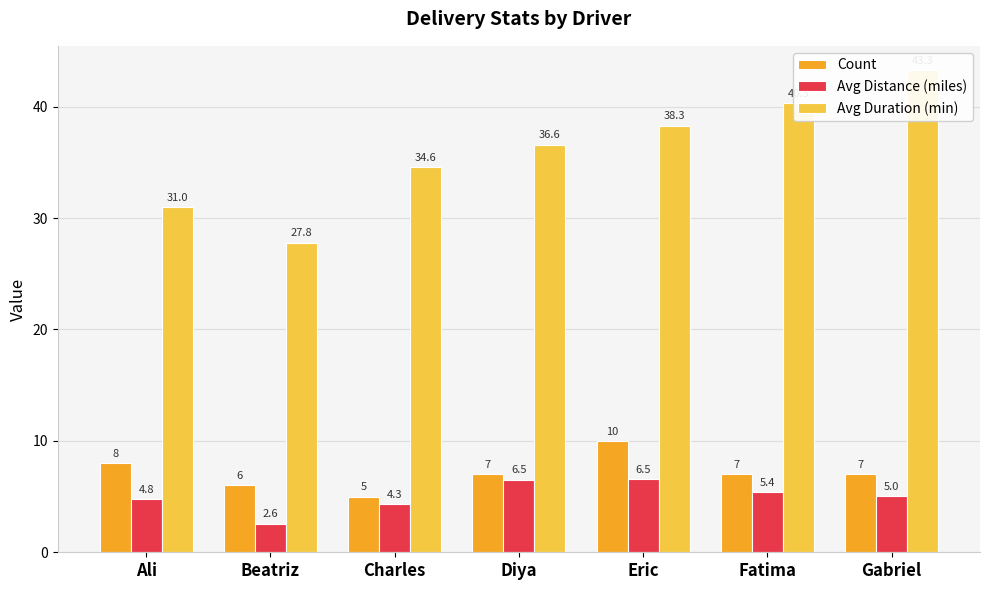

At how many categories does at least one series exceed 34?

5